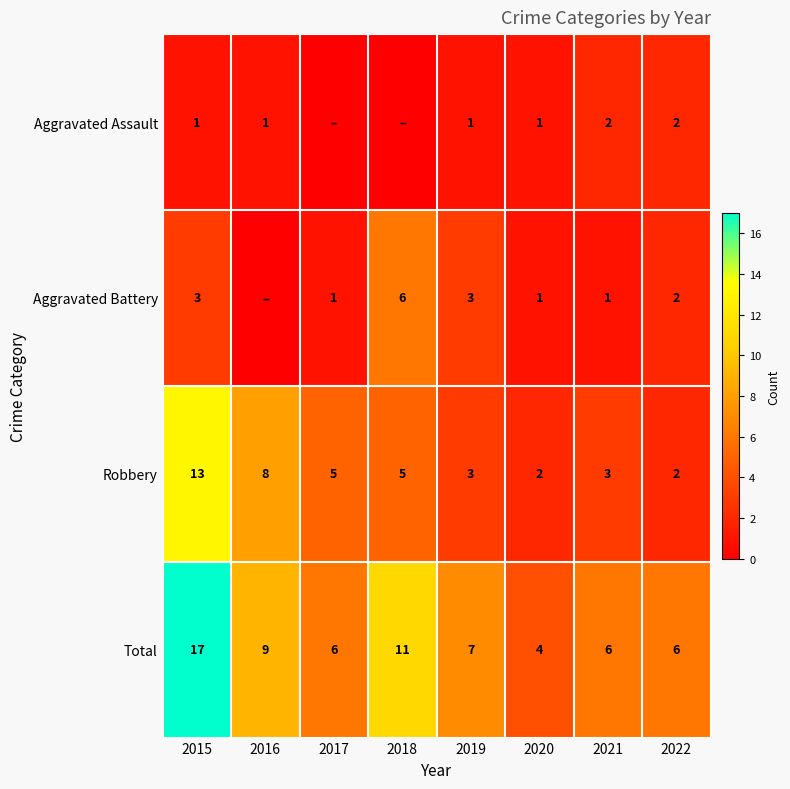

What is the spread (max minus min) of values at 2019?

6